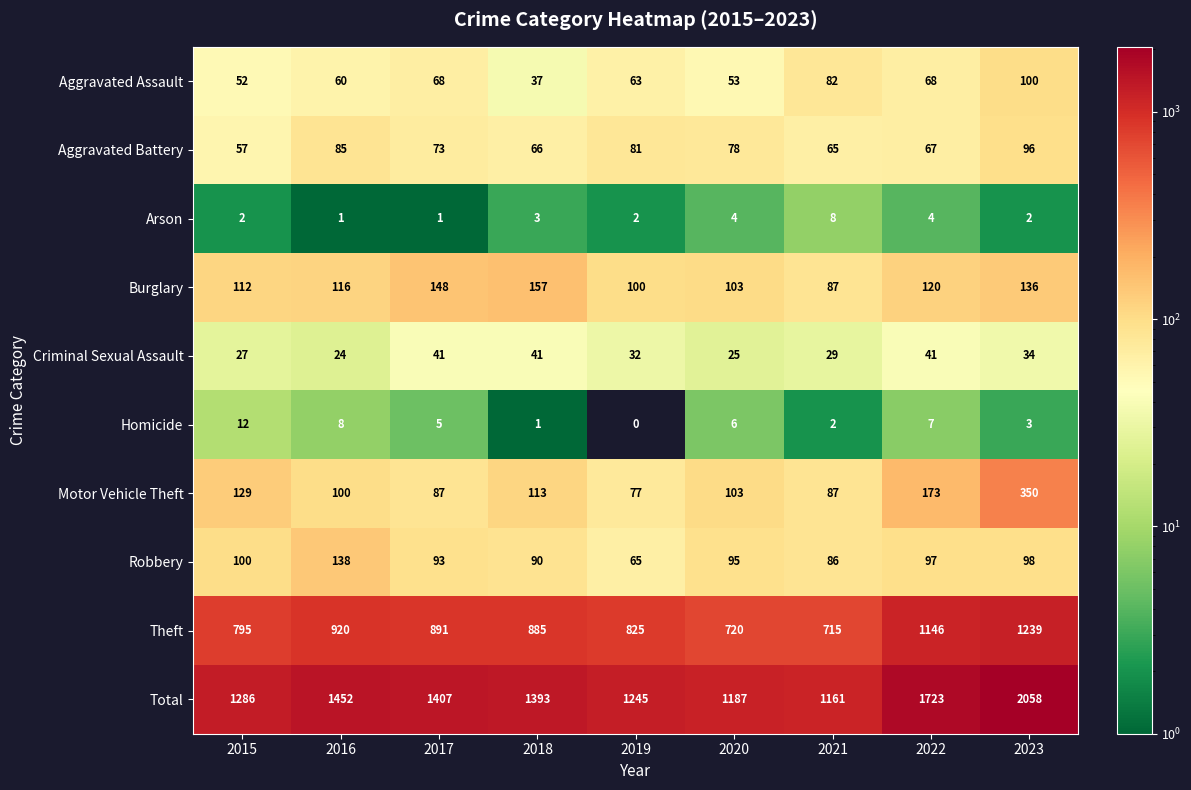

True or false: Arson has a value of 7 at 2022.

False